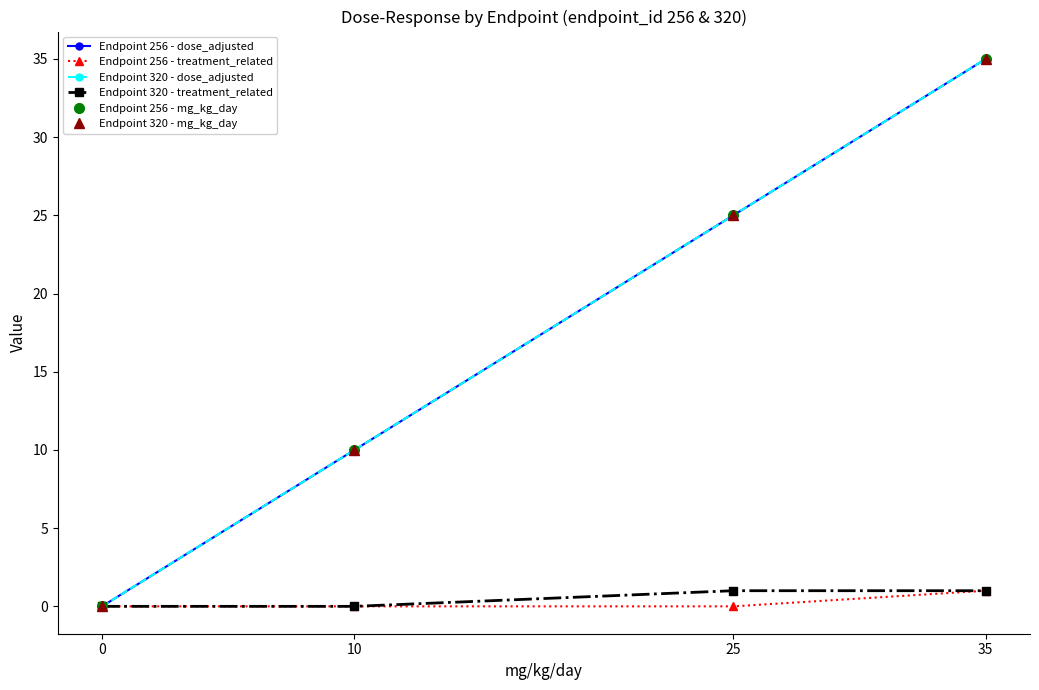

Is this an area chart (filled region under the line)?

No